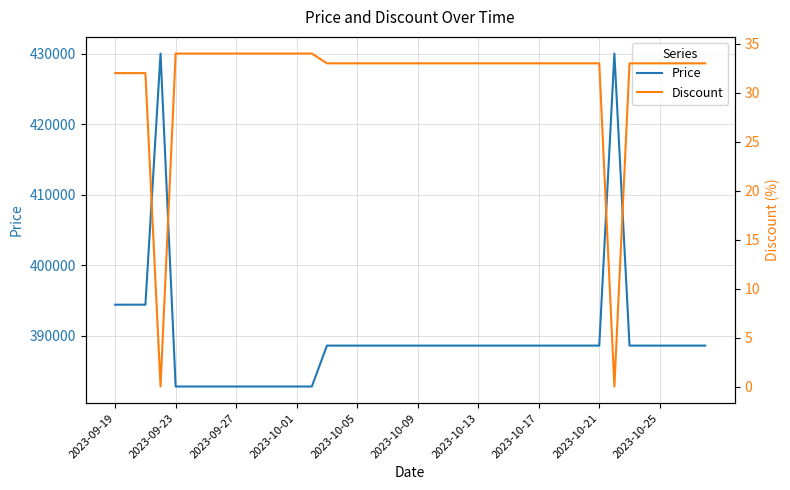

Which category has the lowest value across all series?

2023-10-01